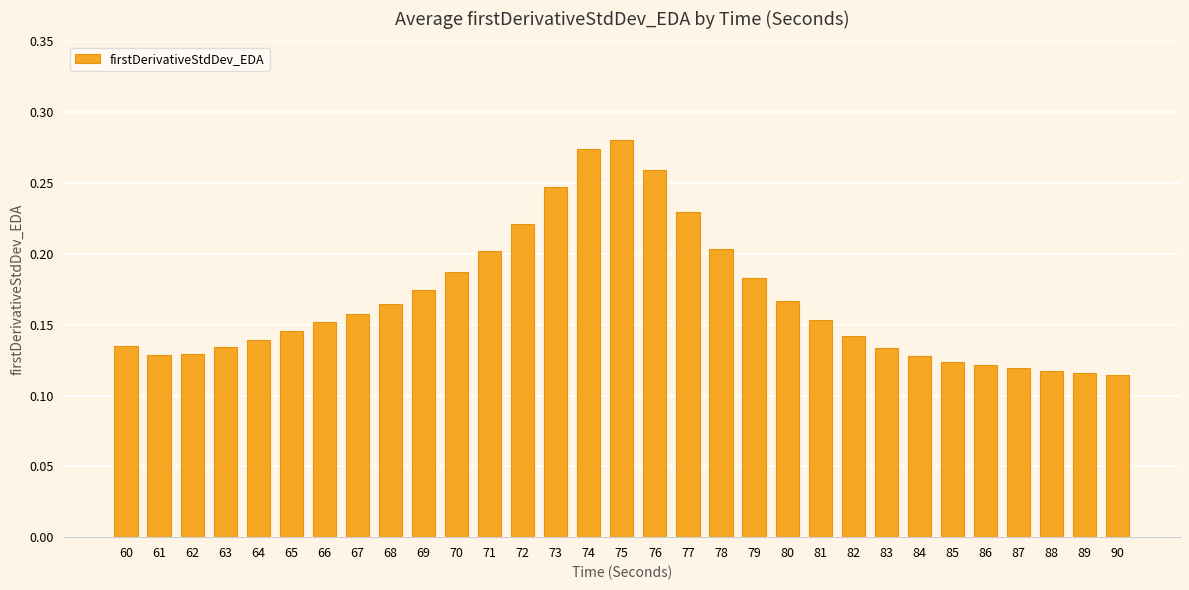

Are the bars grouped side by side (vs. stacked)?

No